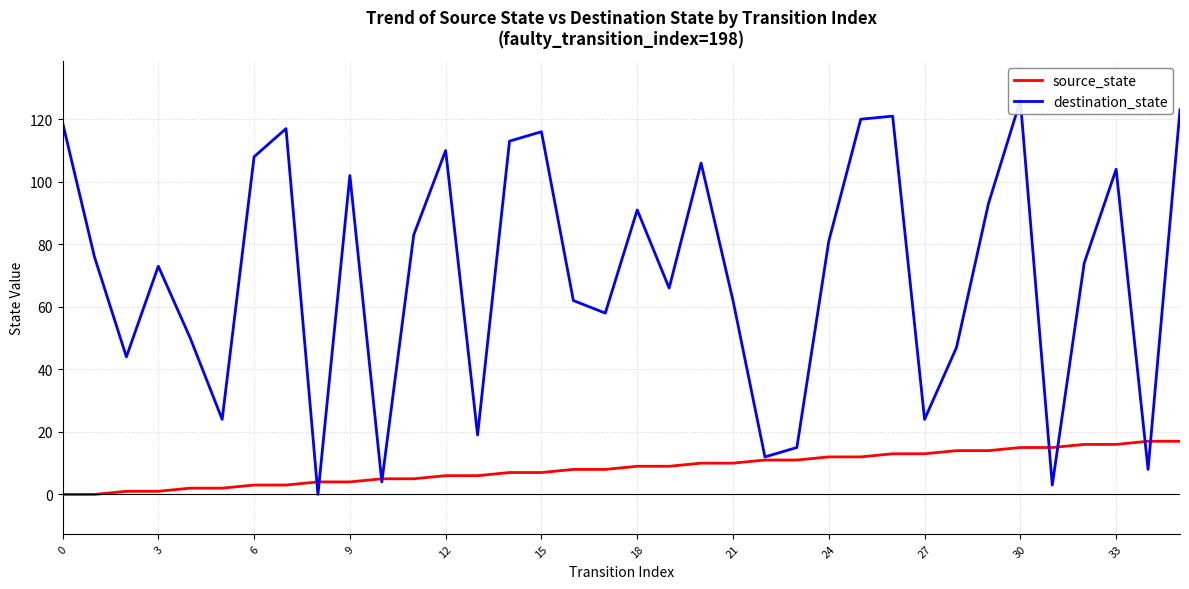

The source_state series shows 15 at 30. True or false?

True